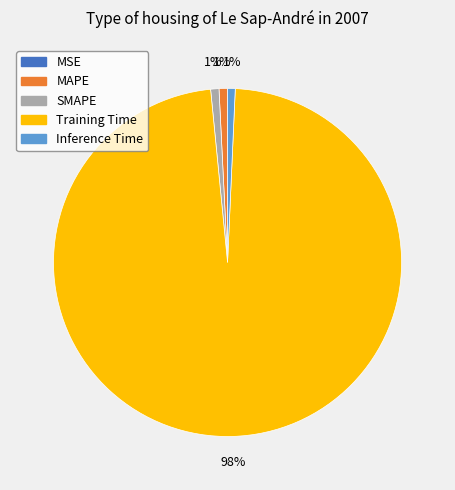

Does Training Time represent more than half of the total?

Yes